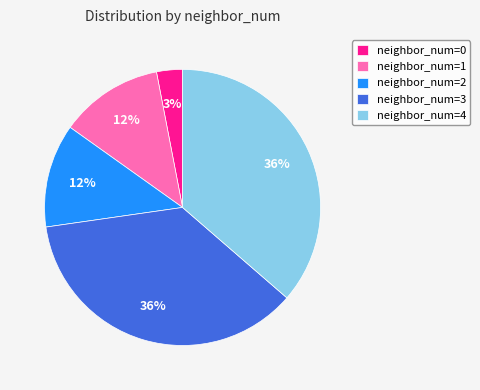

To the nearest percent, what is the difference between the largest and smallest slice percentages?

33%